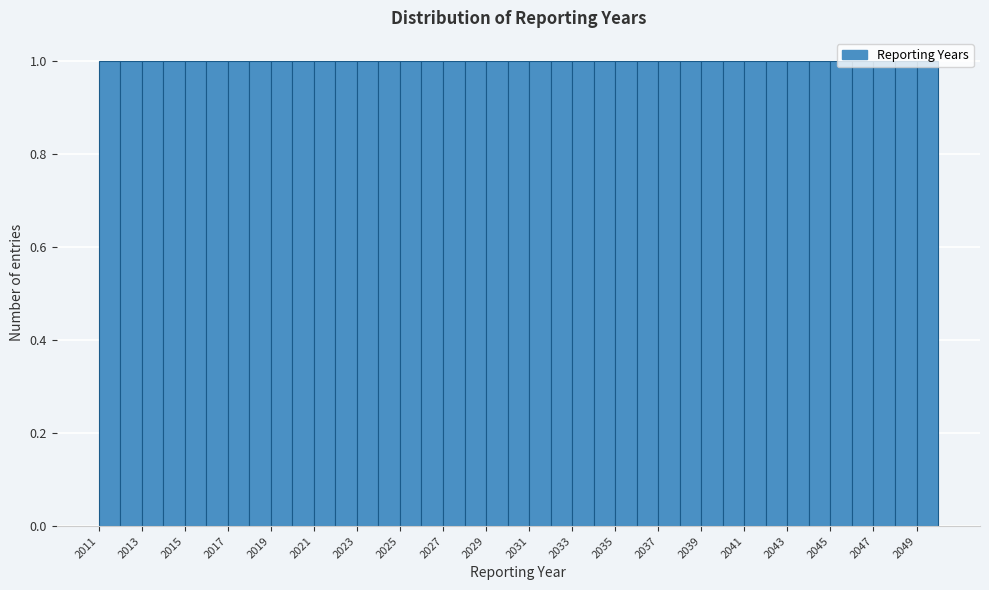

What is the height of the bar covering 2030 to 2031 on the x-axis? The values are not printed on the chart, so give them approximately, as read against the axis.

1